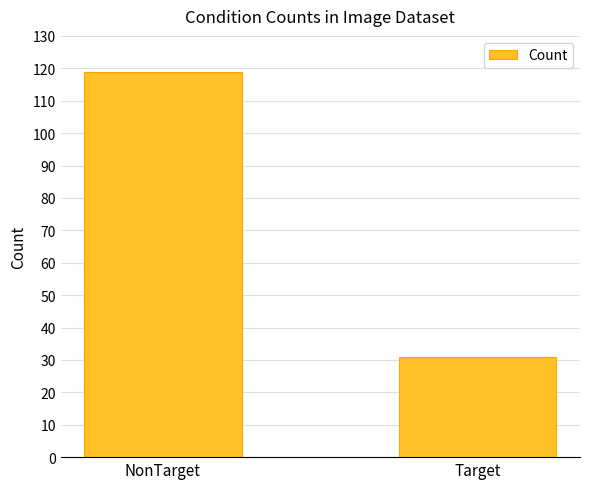

True or false: the data shows 119 at NonTarget.

True